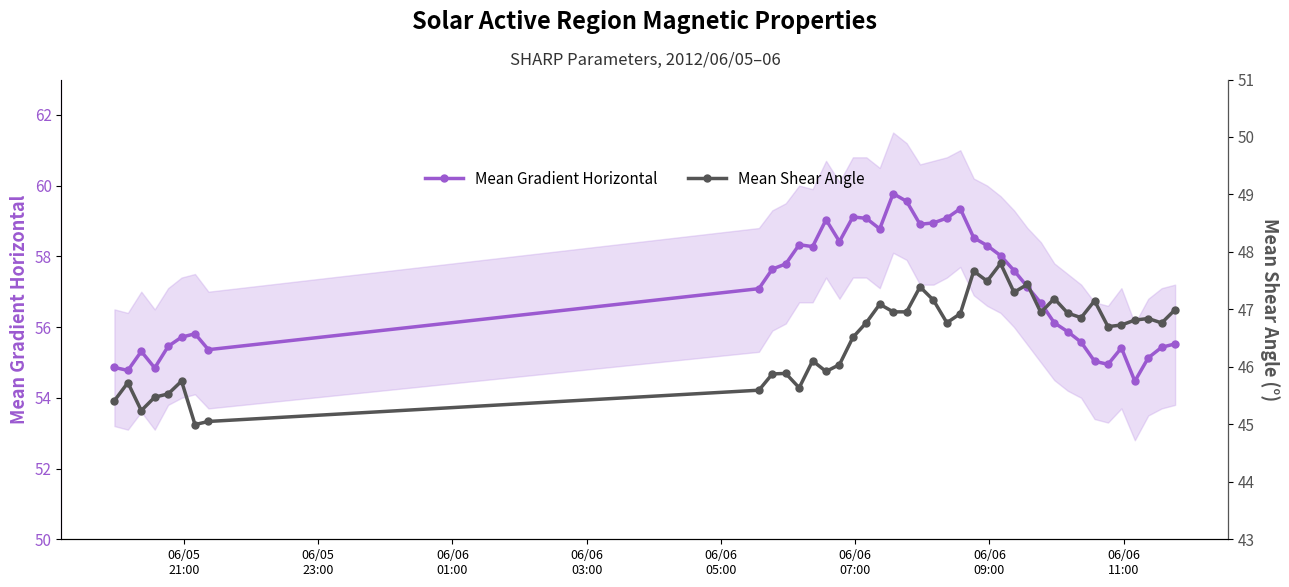

What is the value of the Mean Gradient Horizontal point at the 30th from the left?

56.7